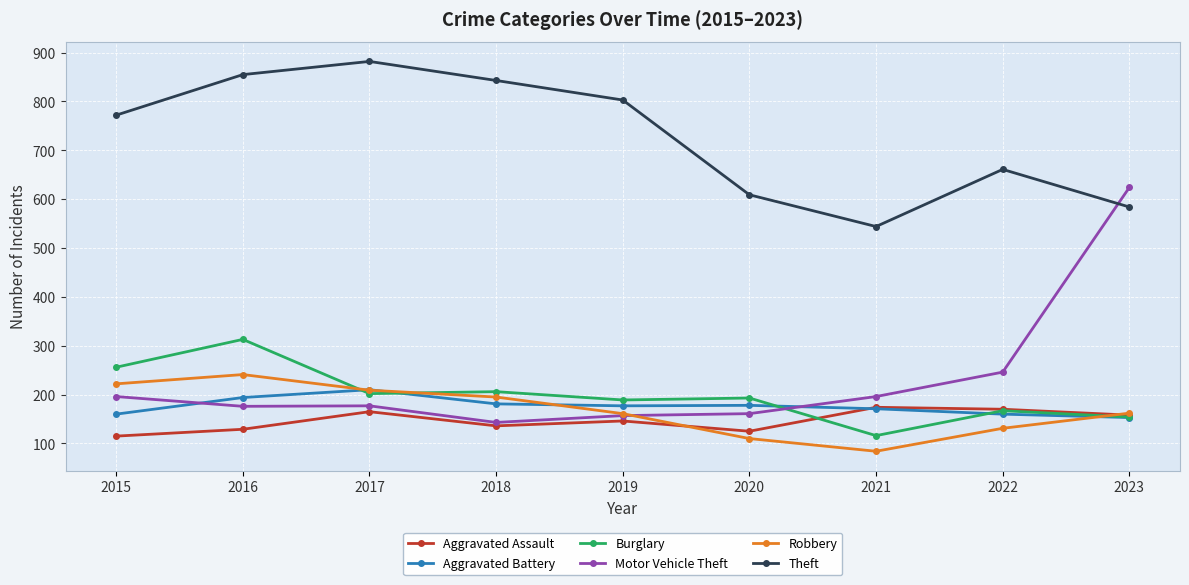

What is the difference between the second highest and minimum values in the Theft series?

311